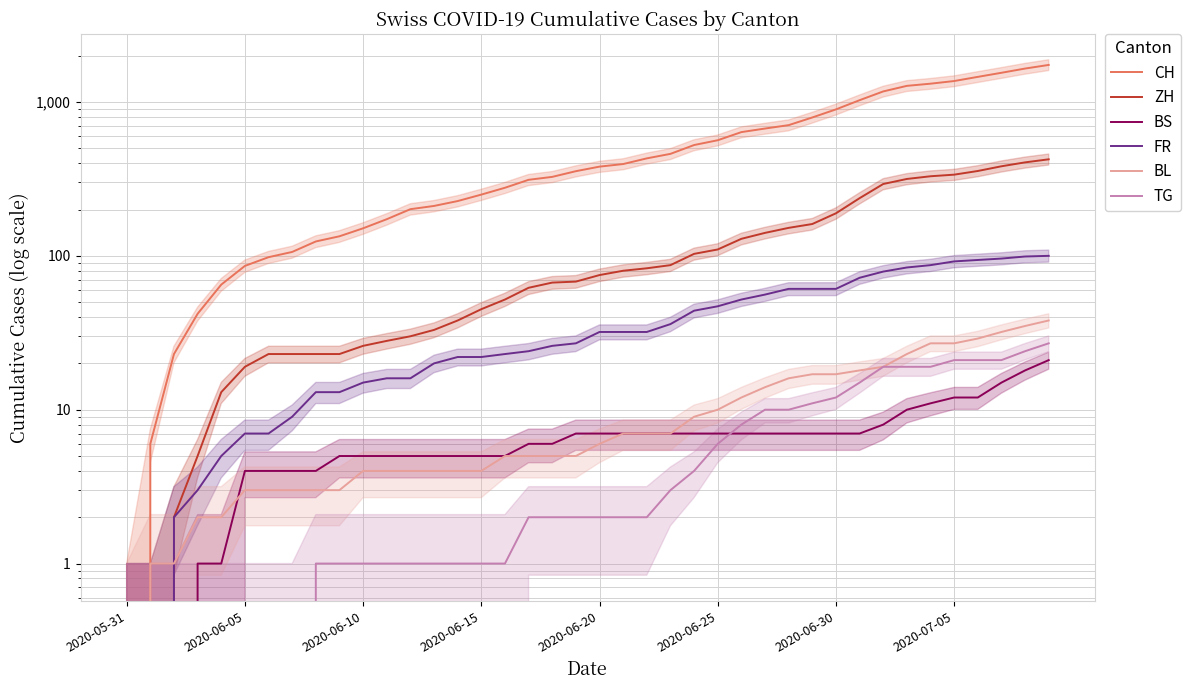

True or false: TG and CH cross at least once.

False